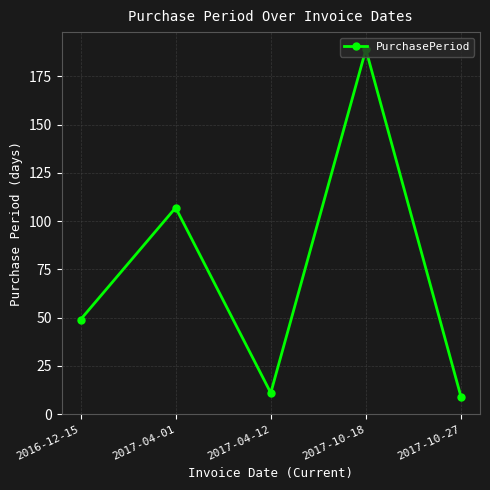

At which label is the value closest to 99?

2017-04-01